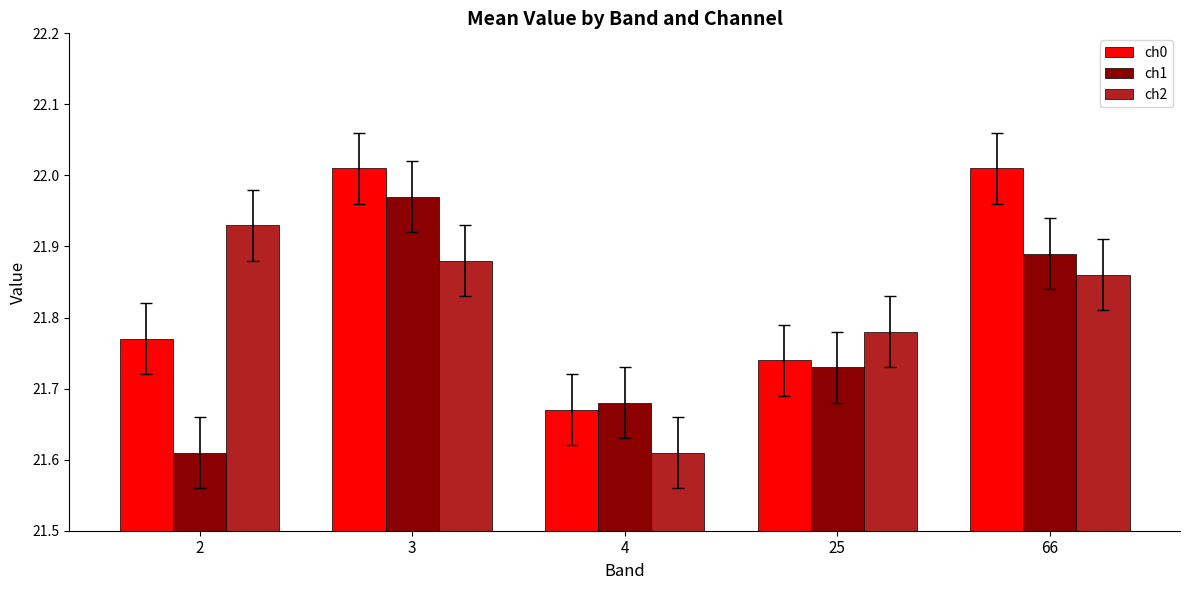

True or false: ch2 has a value of 29.1 at 2.

False